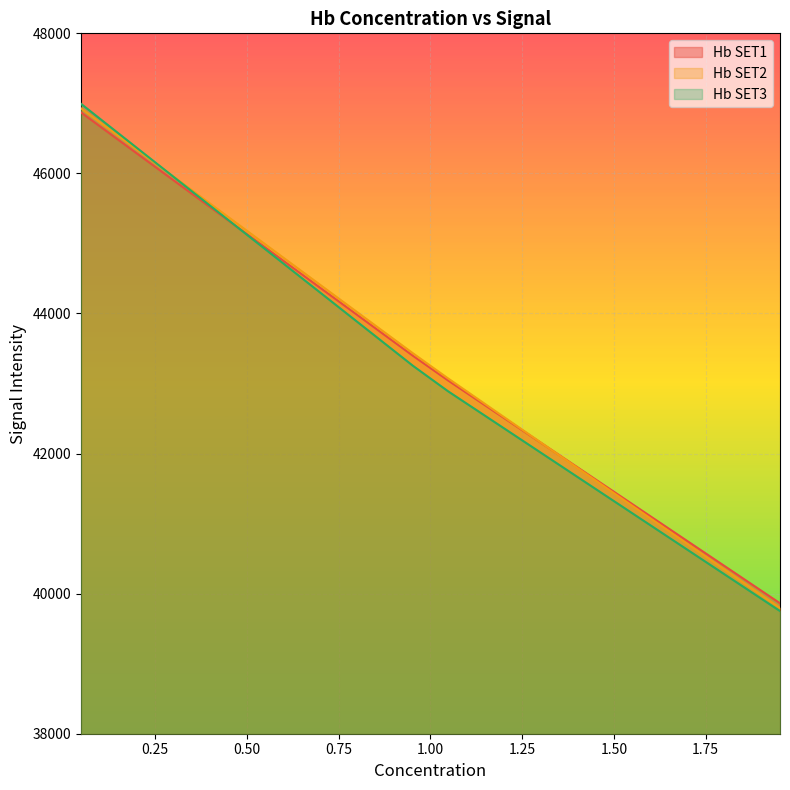

What is the greatest value displayed?

46995.0